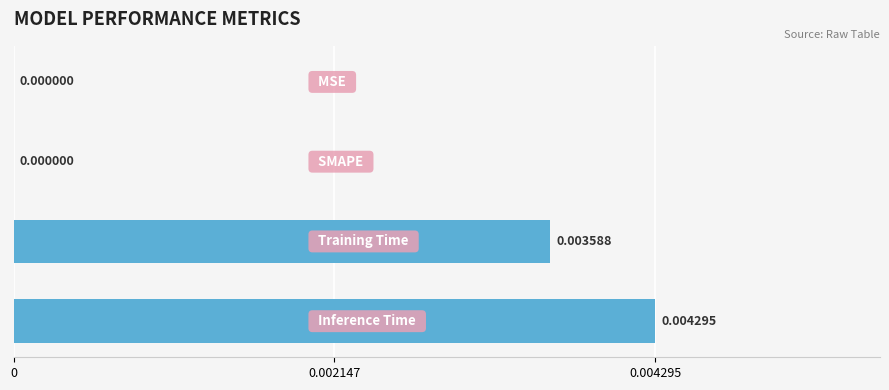

Are the bars horizontal?

Yes